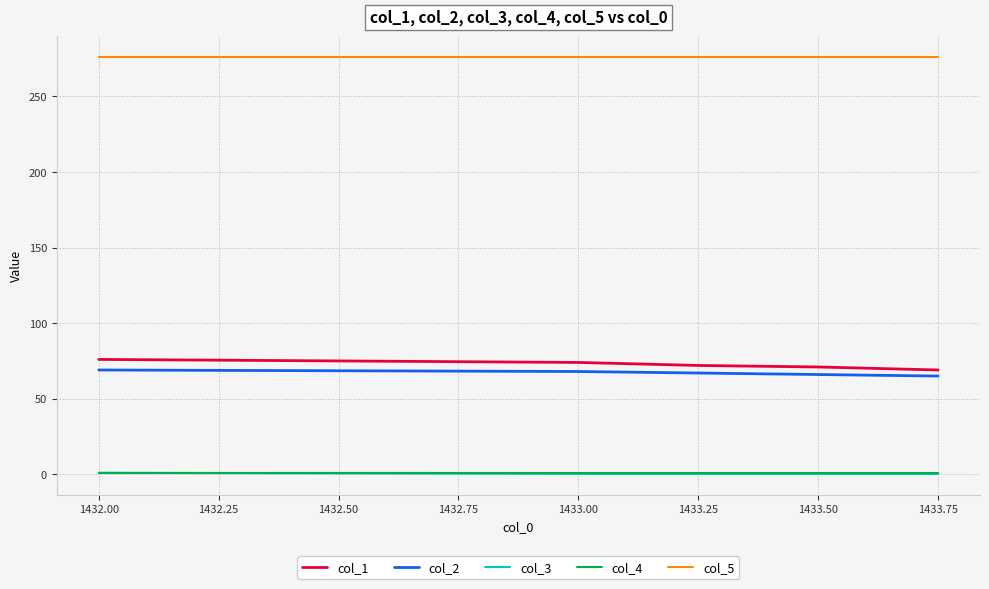

Where does the col_2 series first go above 67?

1432.00